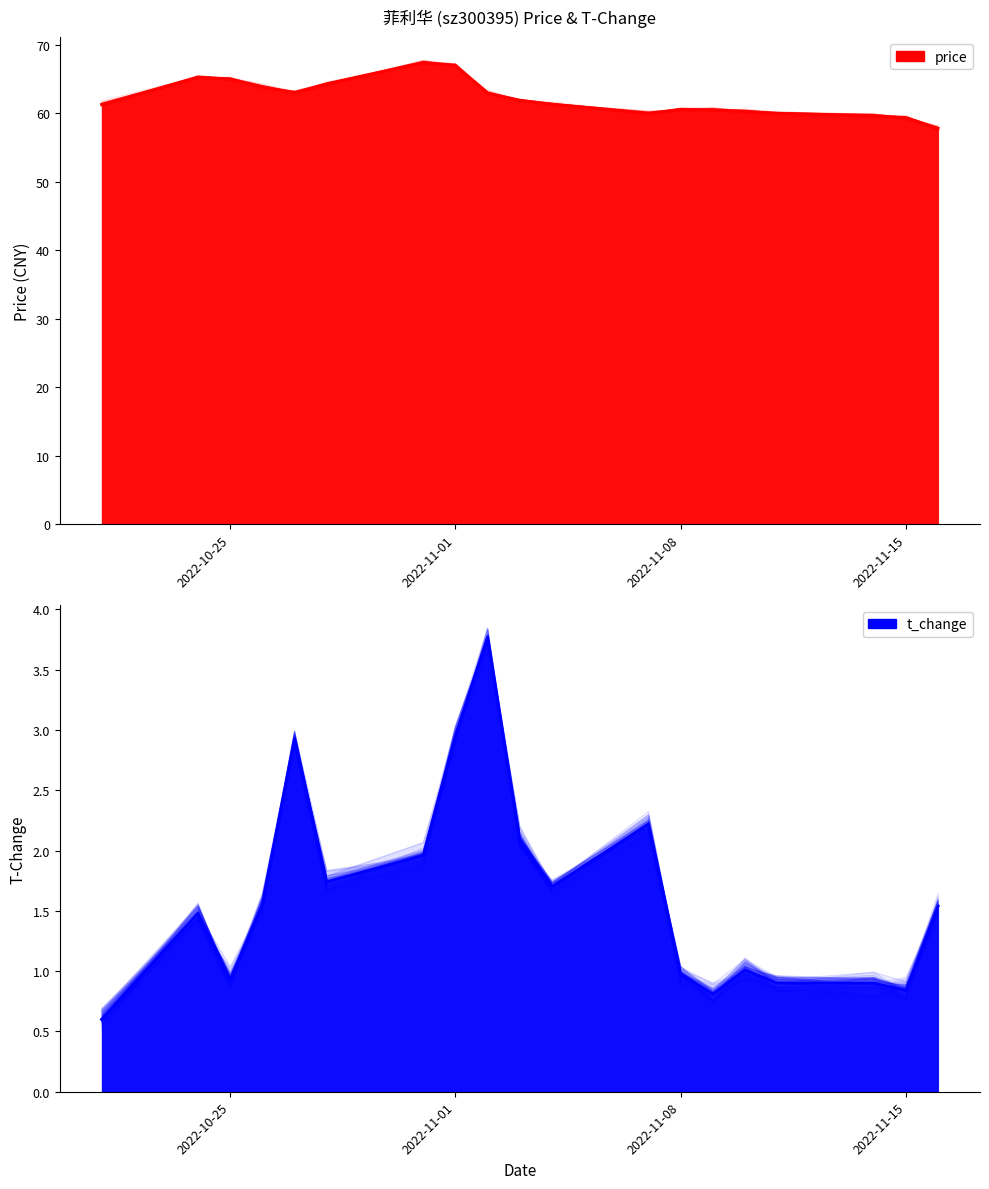

How many times do price (mean) and price cross each other?

11